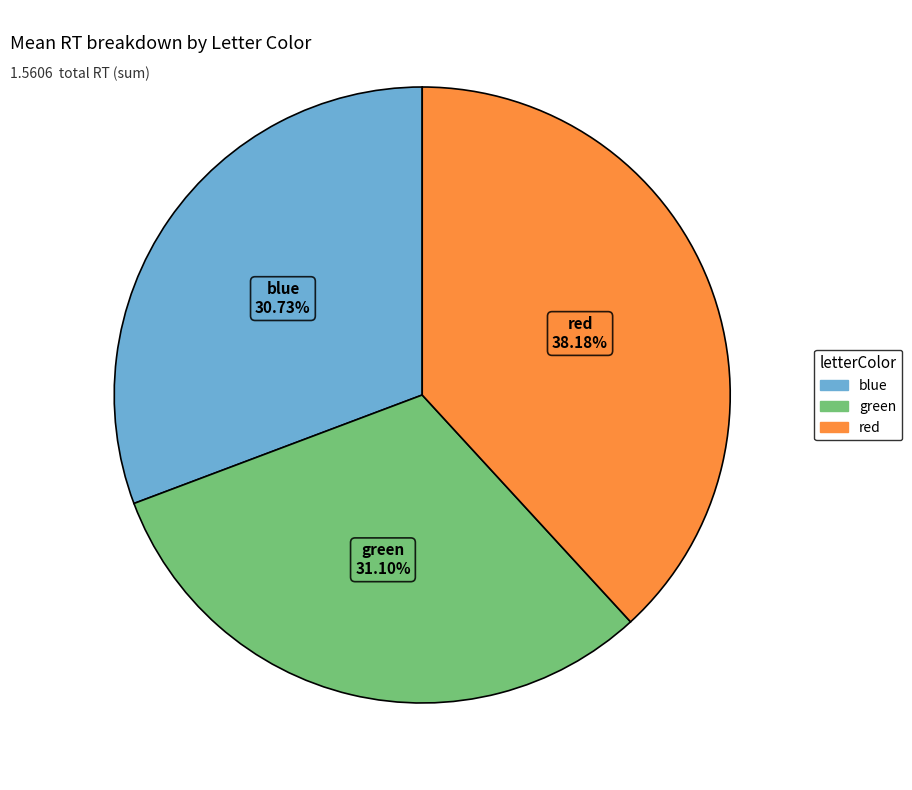

To the nearest percent, what is the combined percentage of blue and green?

62%